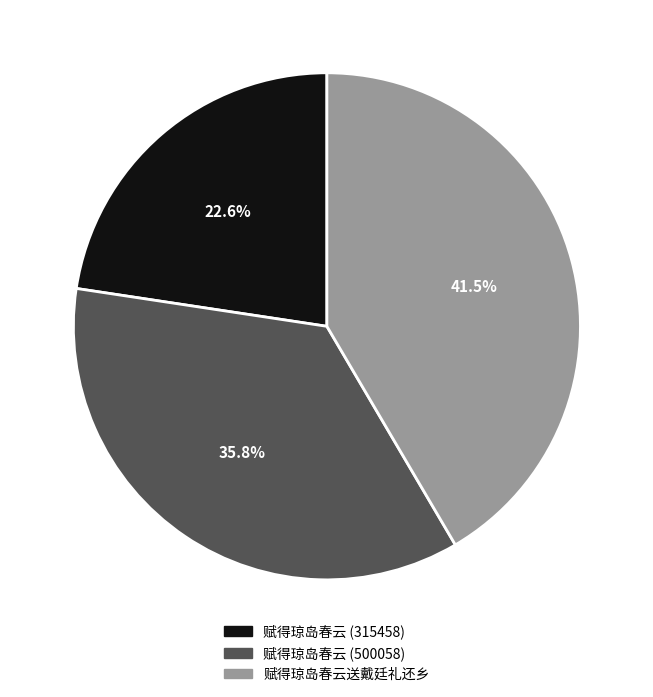

To the nearest percent, what is the combined percentage of 赋得琼岛春云 (315458) and 赋得琼岛春云 (500058)?

58%